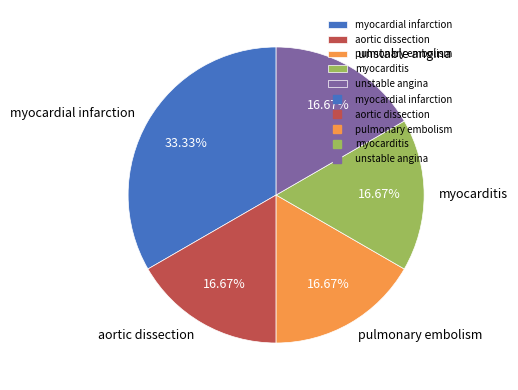

Does aortic dissection account for over 50% of the chart?

No